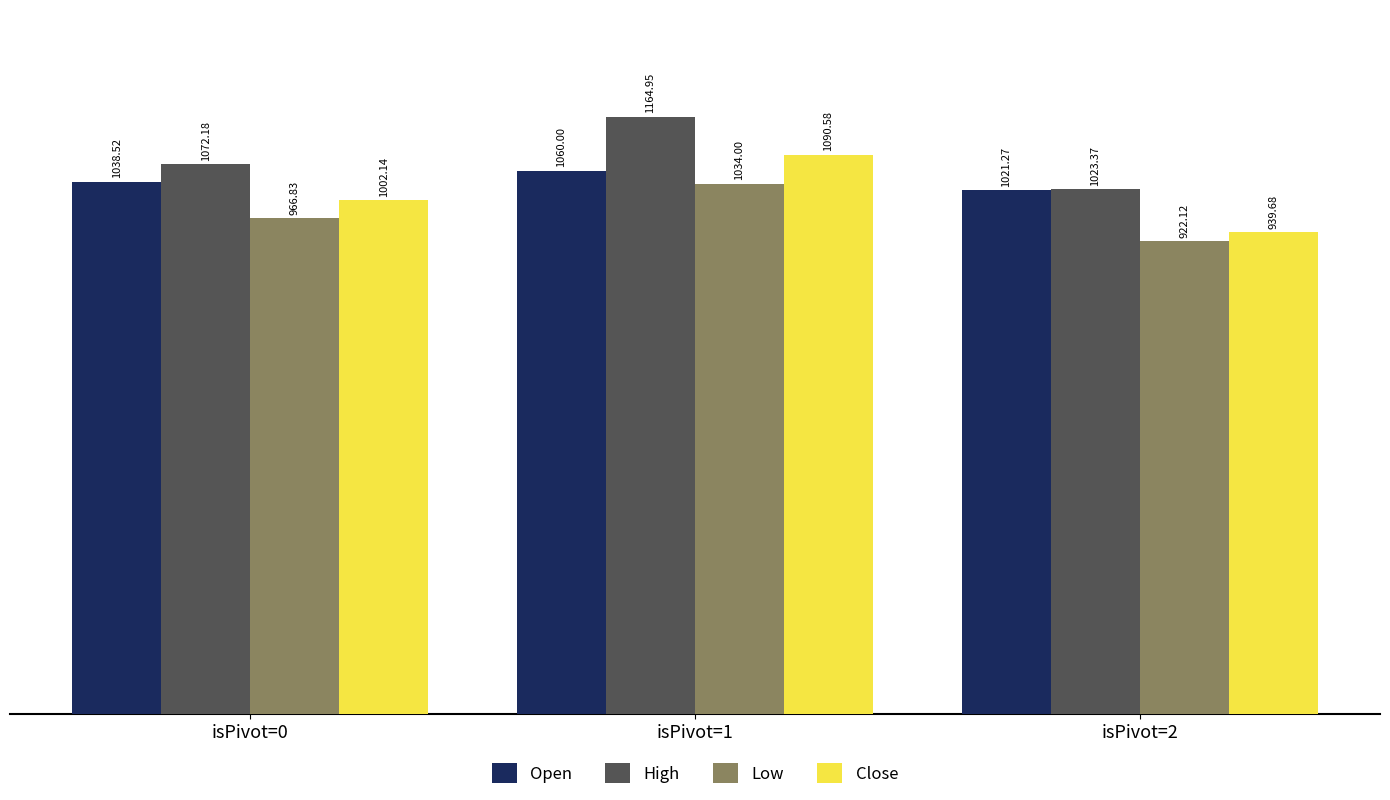

Where does the Close series first go above 1002?

isPivot=0